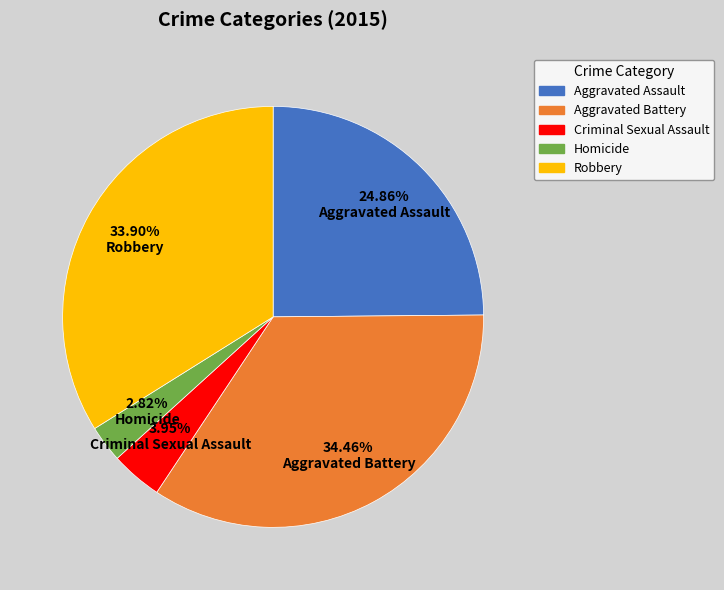

To the nearest percent, what is the average slice percentage?

20%